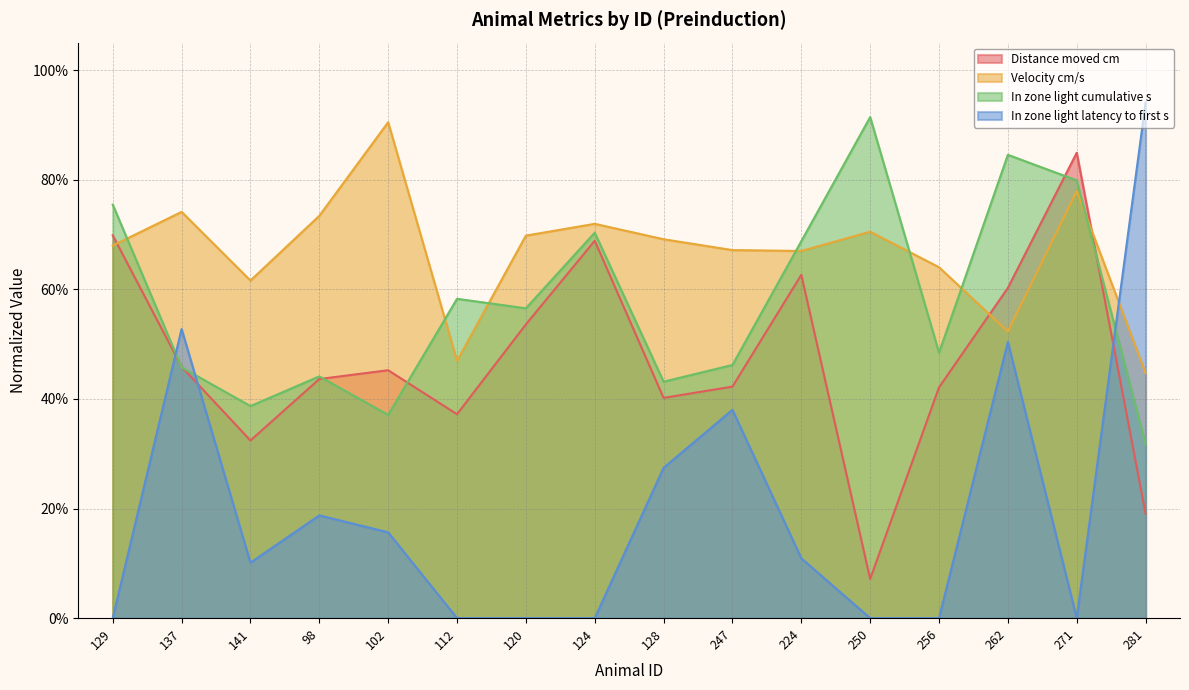

How many positive values does the In zone light latency to first s series have?

9